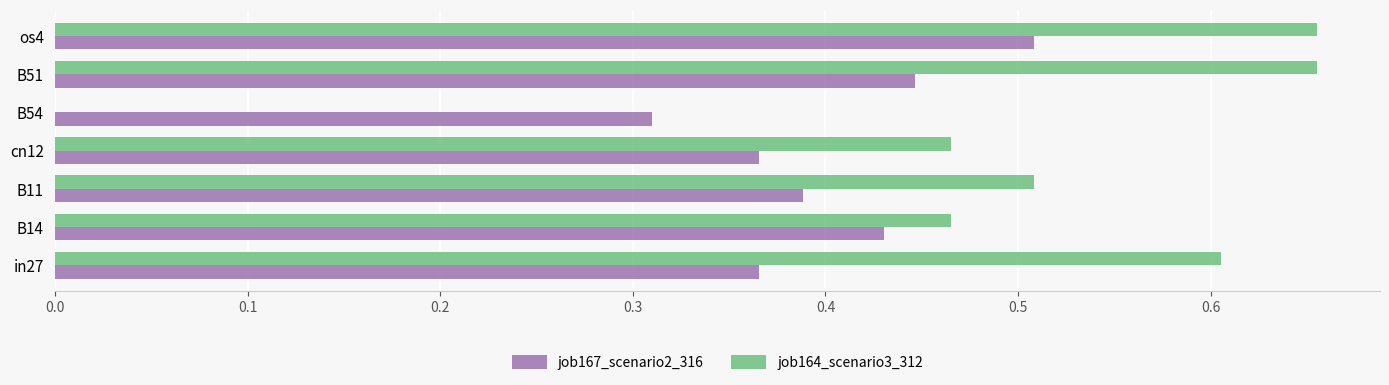

At which category is the sum across all series the highest?

os4